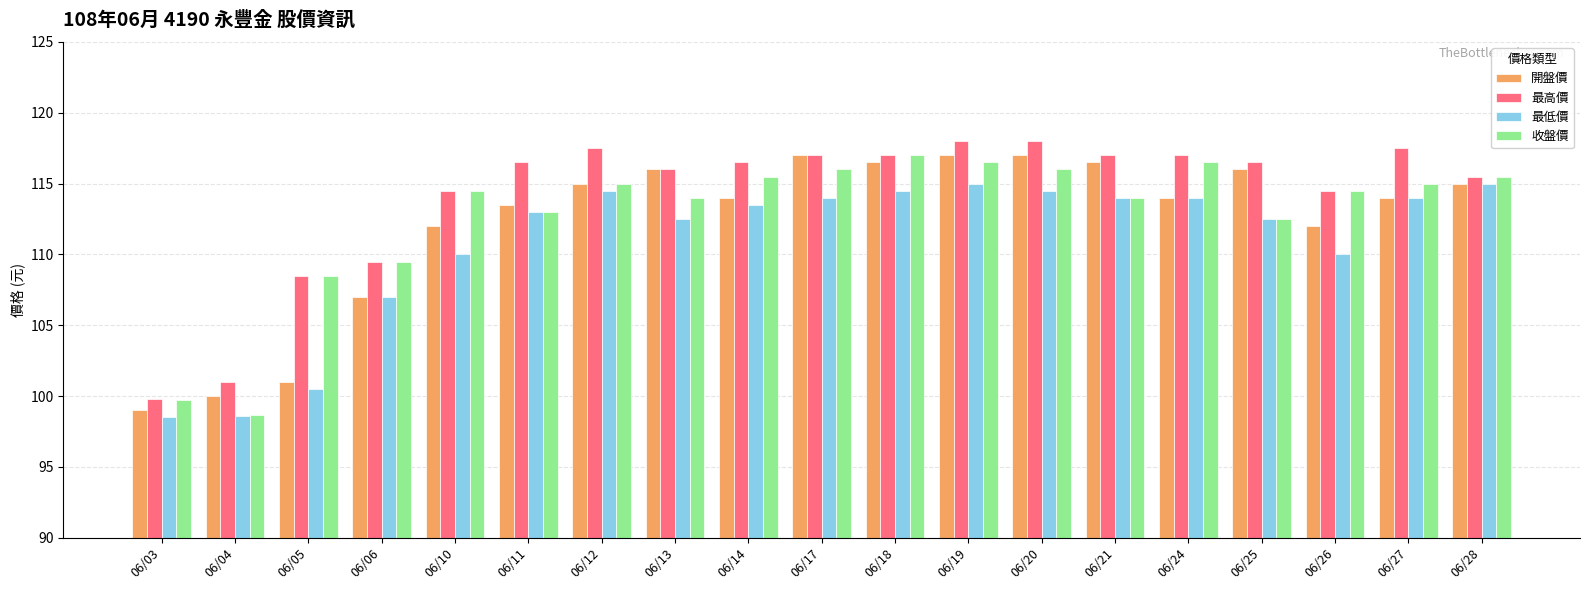

Is the value of 開盤價 at 06/06 greater than the value of 最低價 at 06/05?

Yes